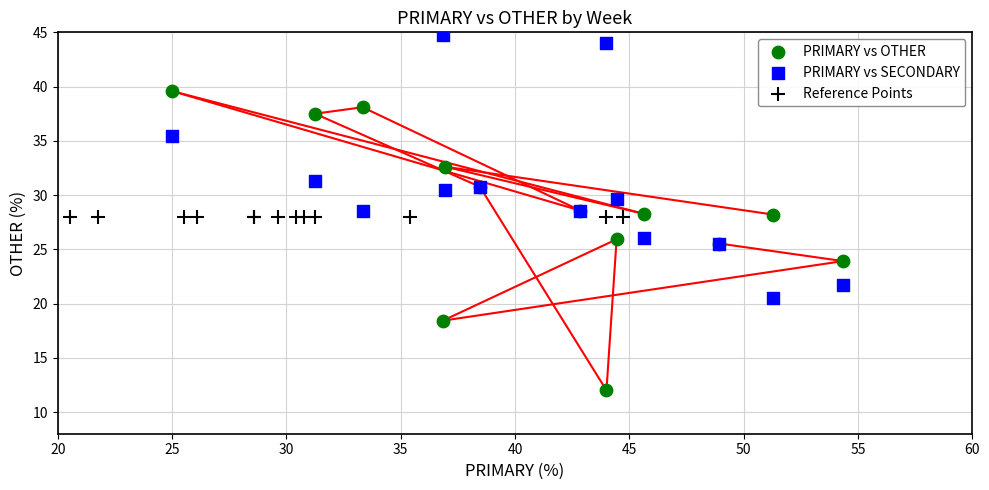

Which series contains the highest Y value?

PRIMARY vs SECONDARY